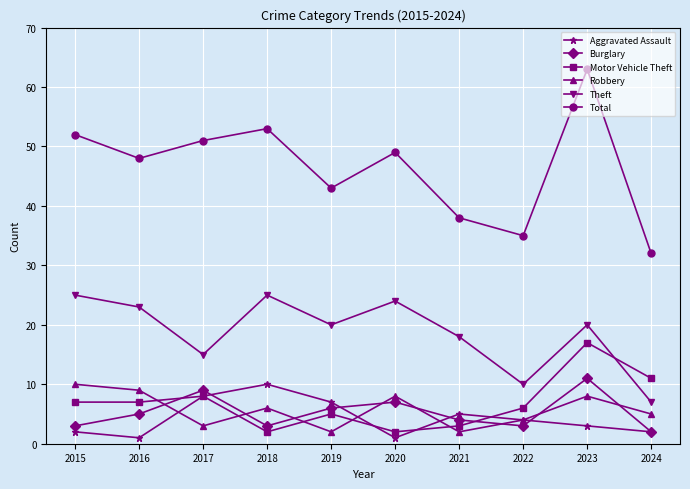

Which series changed the most between 2017 and 2018?

Theft